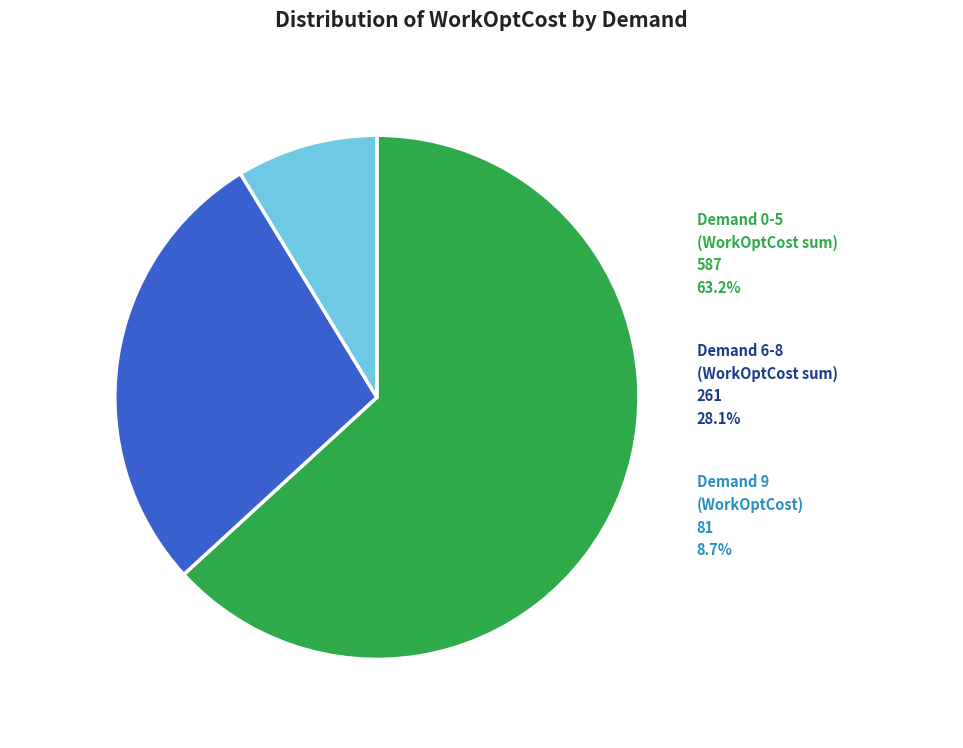

Do 8 and 6 together represent more than half of the pie?

No